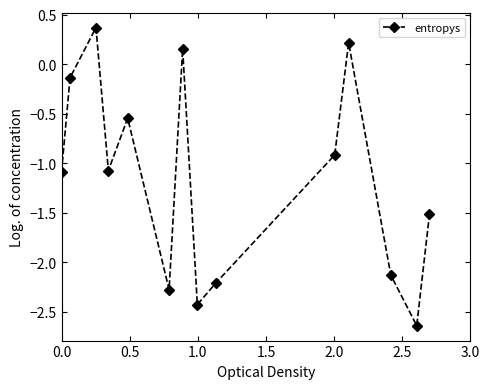

Does the chart display data point markers on the line(s)?

Yes